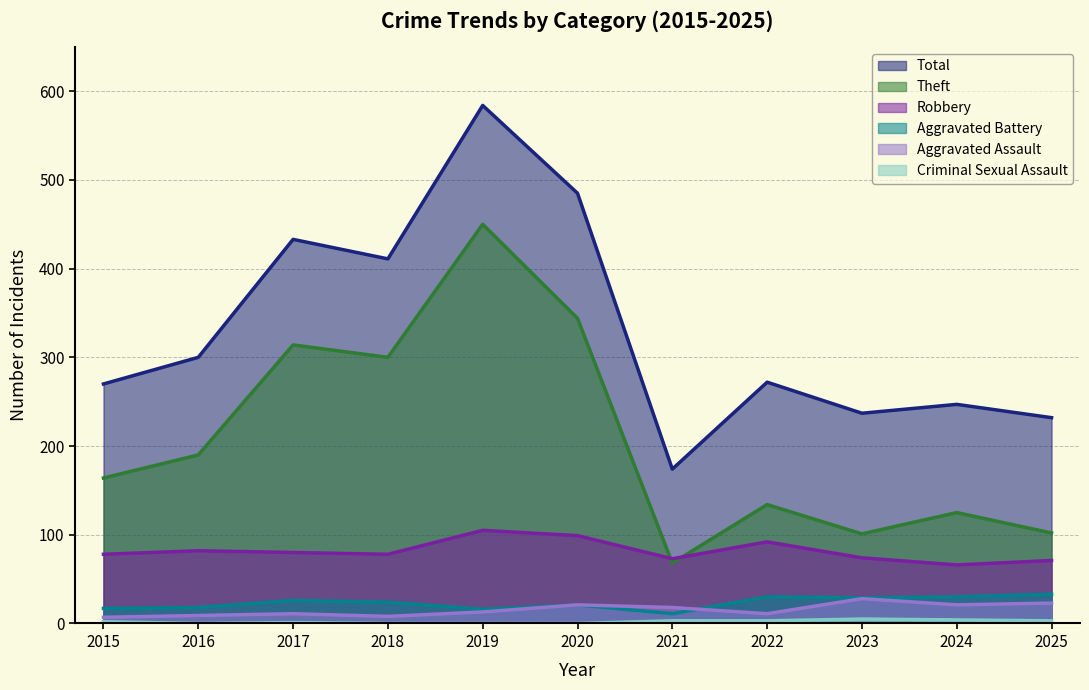

How many lines are shown in the chart?

6